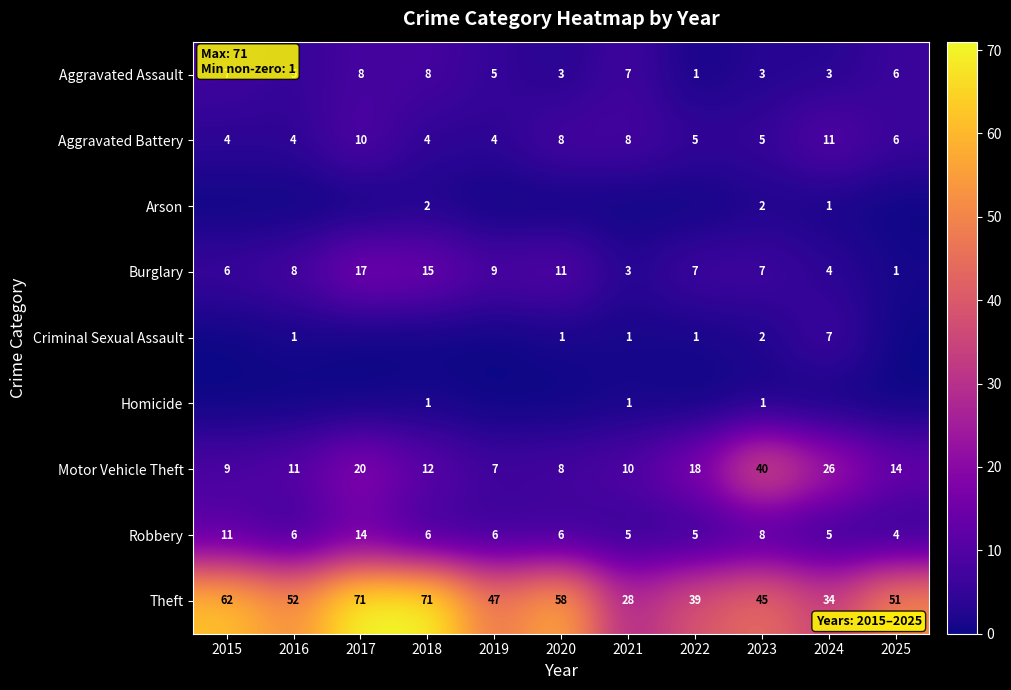

Which category has the lowest value in the Burglary series?

2025